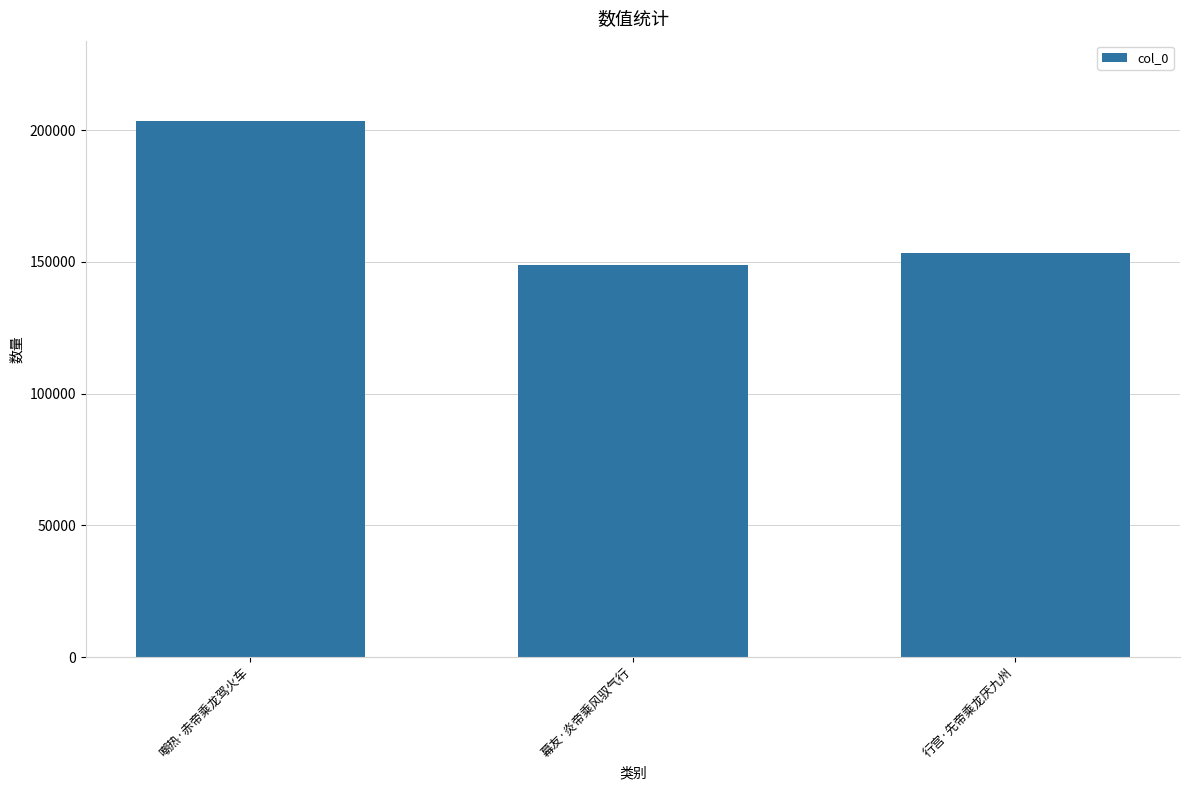

What is the ratio of the value at 行宫·先帝乘龙厌九州 to the value at 幕友·炎帝乘风驭气行?

1.0